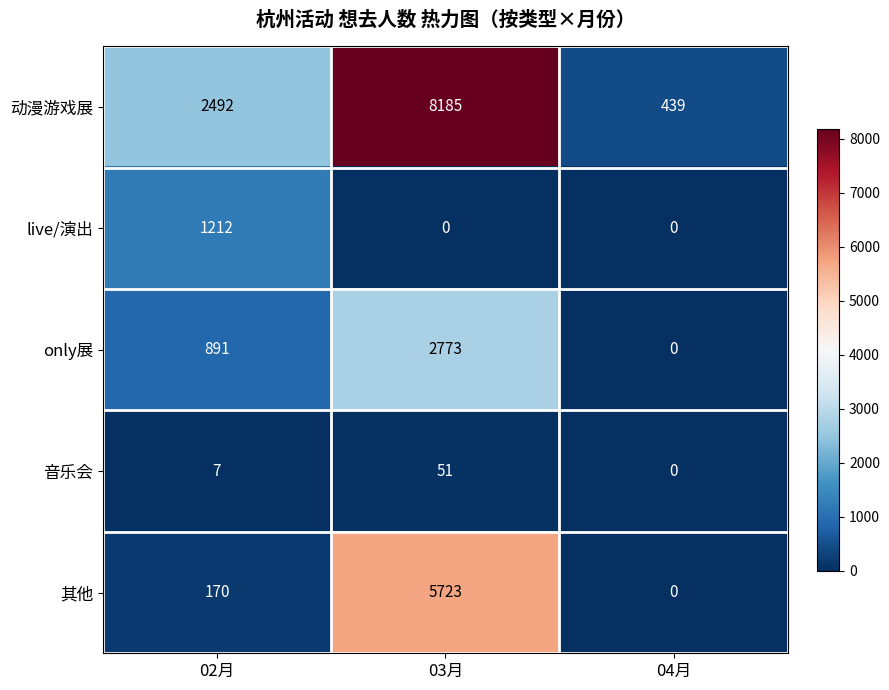

Reading left to right, extract all data points from this chart.

动漫游戏展: 2492	8185	439
live/演出: 1212	0	0
only展: 891	2773	0
音乐会: 7	51	0
其他: 170	5723	0